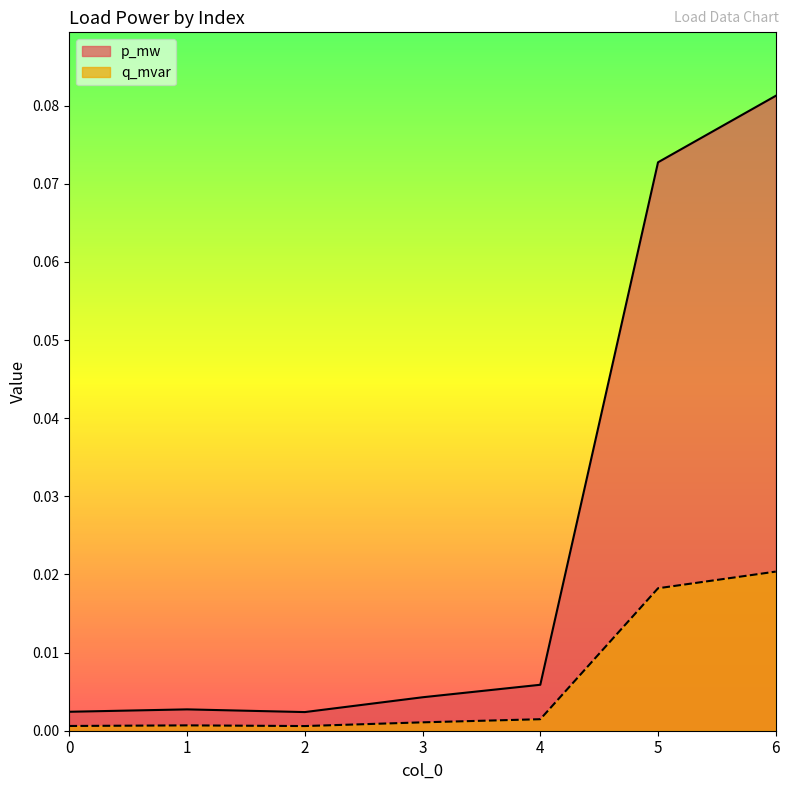

Is it true that q_mvar equals 0.0 at 5?

False